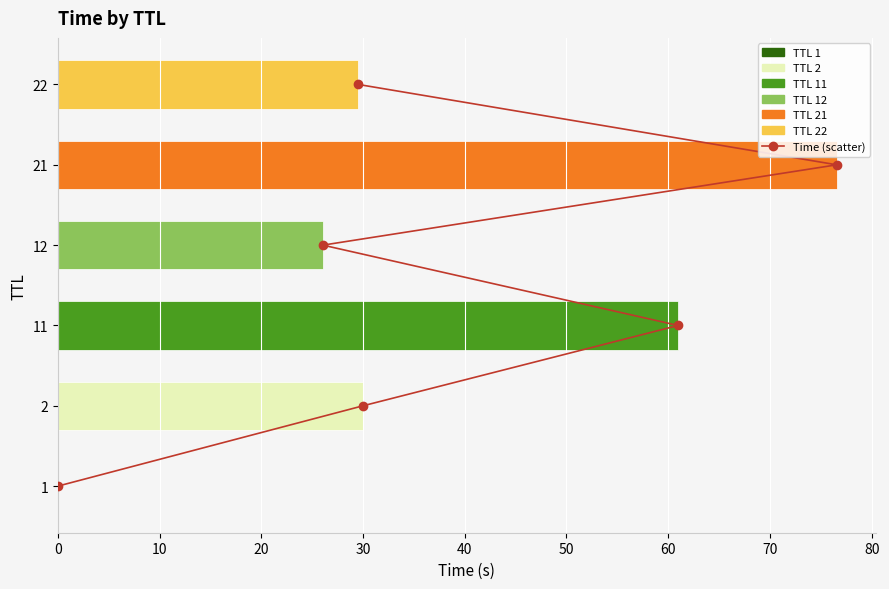

What is the change in value from 0 to 20?

+2